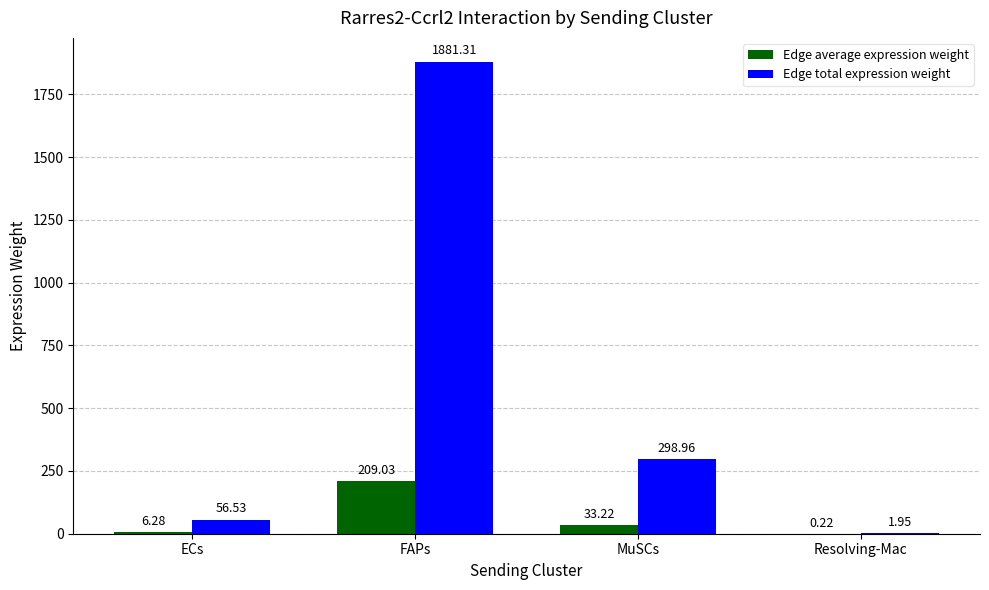

Which series changed the most between ECs and Resolving-Mac?

Edge total expression weight